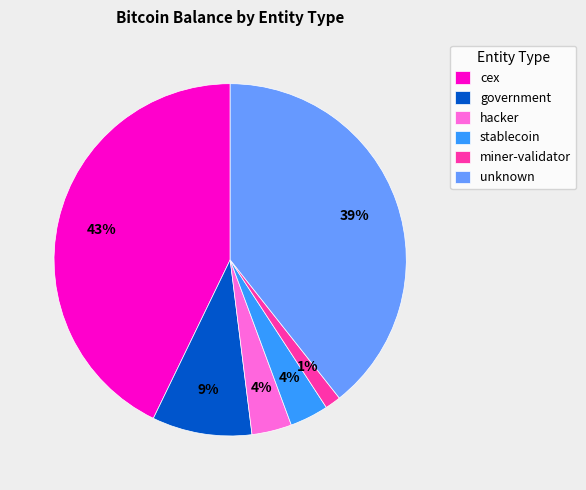

Is the sum of cex and stablecoin greater than half?

No